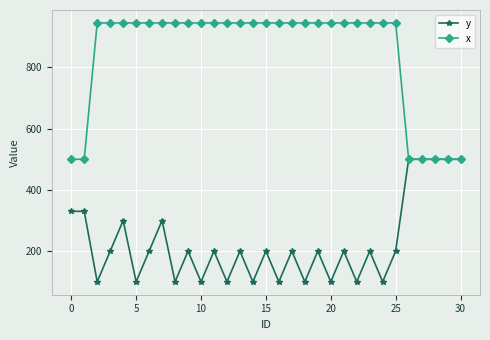

List the series in order of their overall mean, lowest first.

y, x